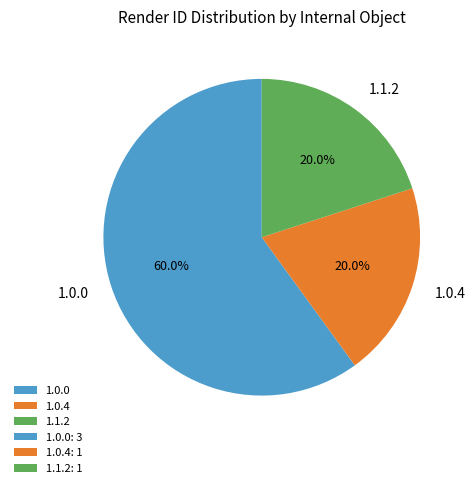

What is the largest slice in the pie chart?

1.0.0